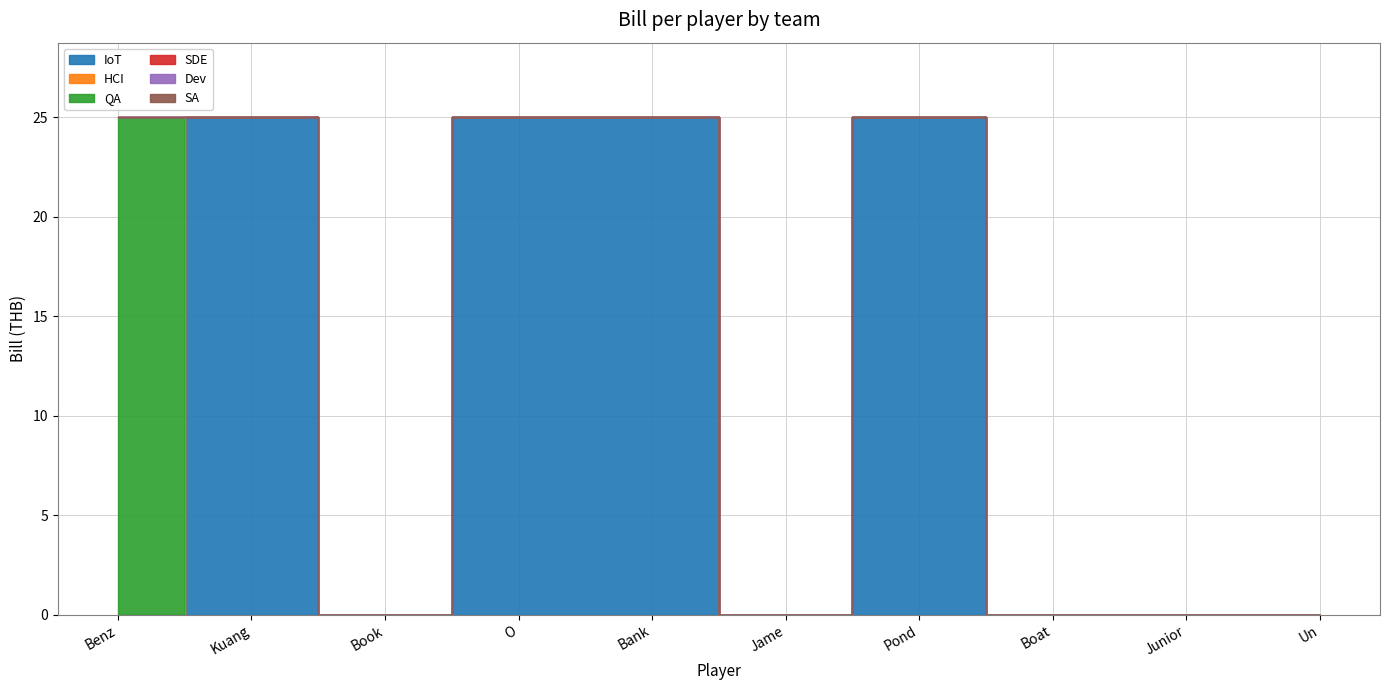

What is the spread (max minus min) of values at Benz?

25